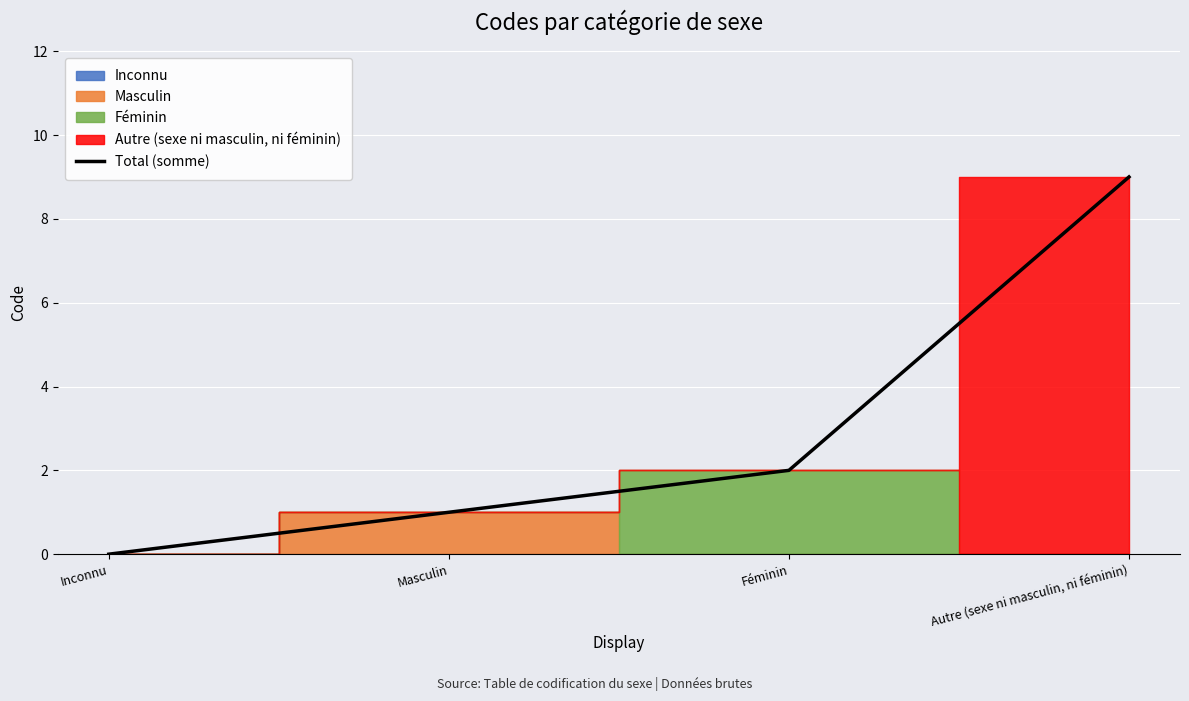

At which label is the value closest to 4?

Féminin